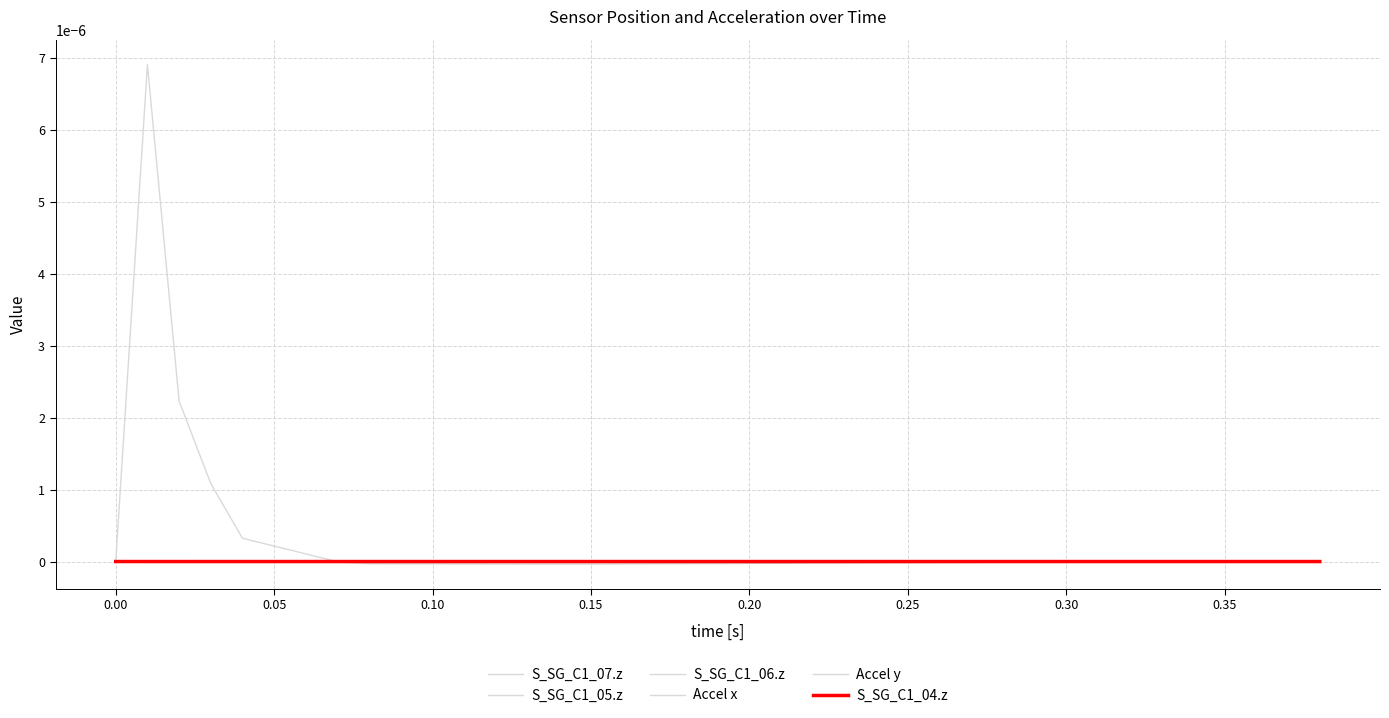

Which series has the largest range (max minus min)?

Accel x